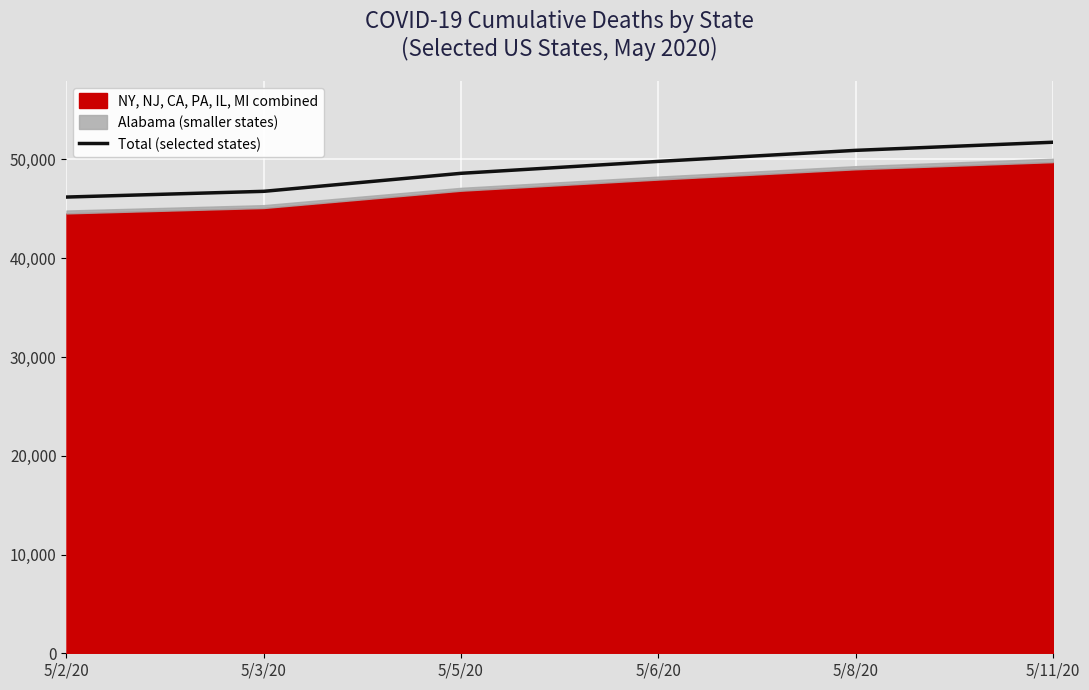

What position from the left is 5/2/20?

1